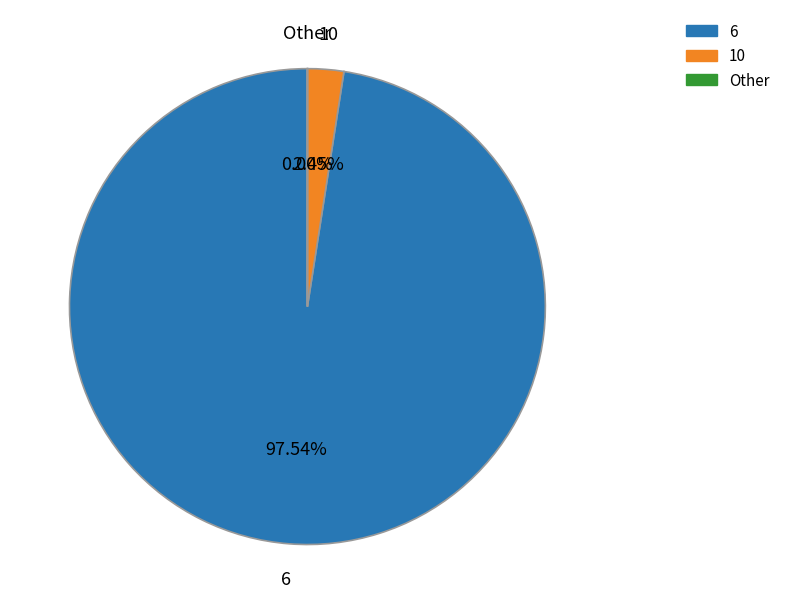

Is there any slice that represents more than half of the pie?

Yes